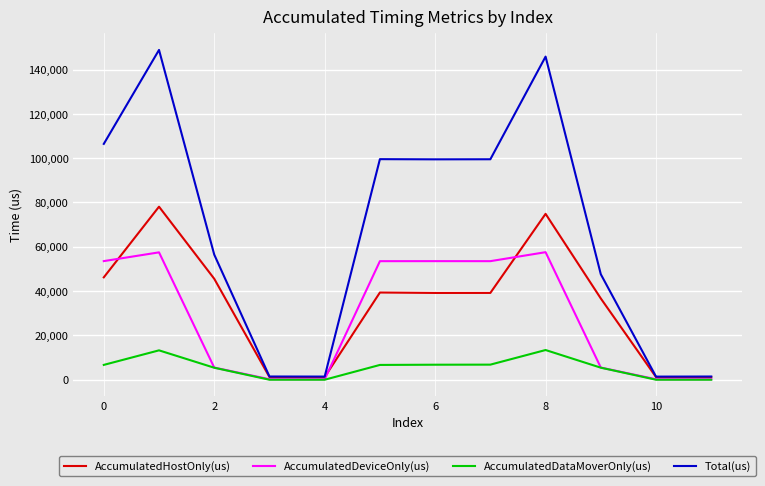

True or false: AccumulatedHostOnly(us) has more than 1 interior local peaks.

True